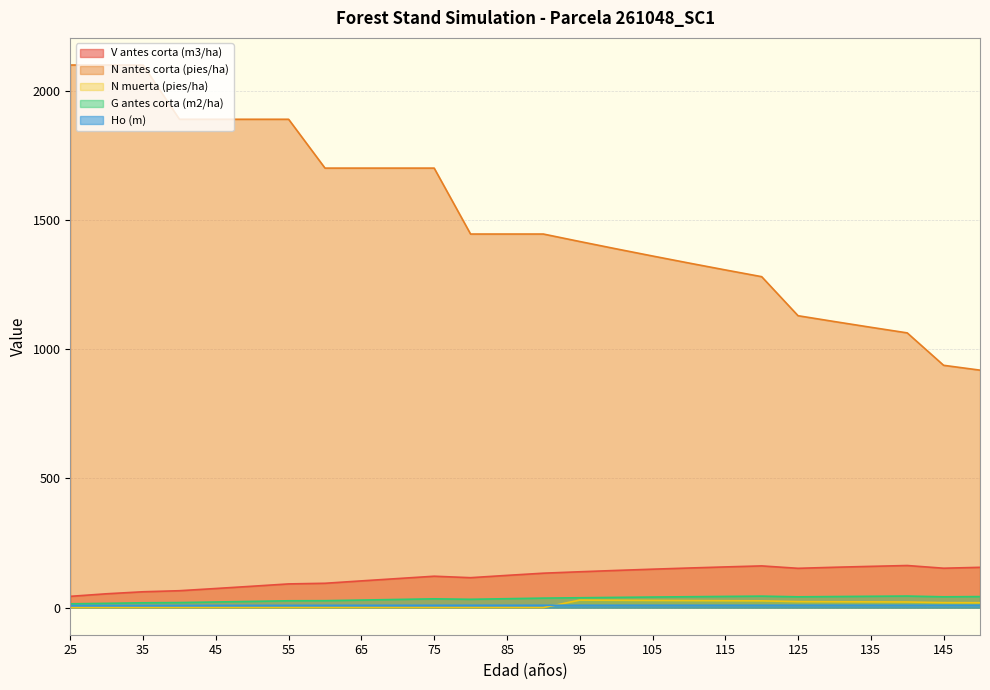

How many data points does each series have?

26